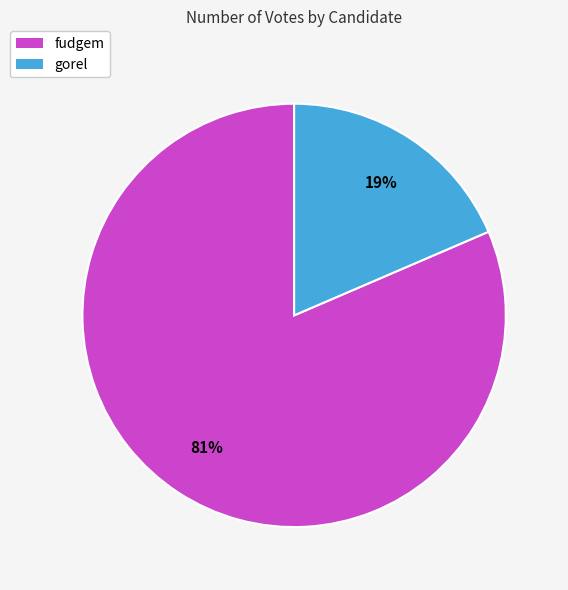

To the nearest percent, what percentage of the pie is fudgem?

81%